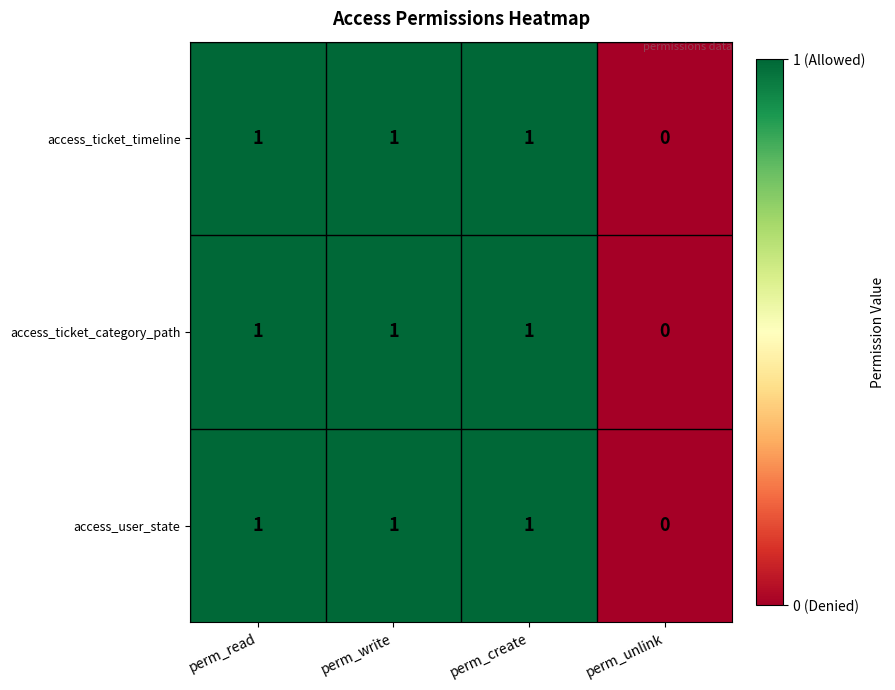

How many access_ticket_category_path values are between 1 and 2?

3